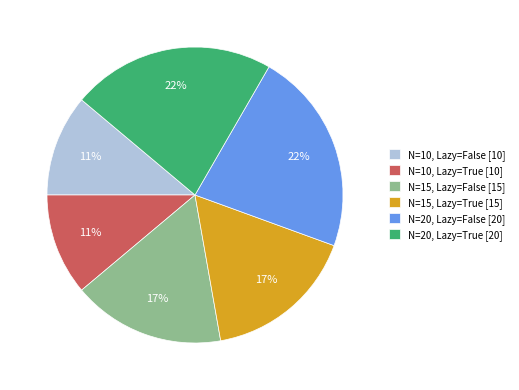

Is it true that N=10, Lazy=False is 11% of the pie?

True